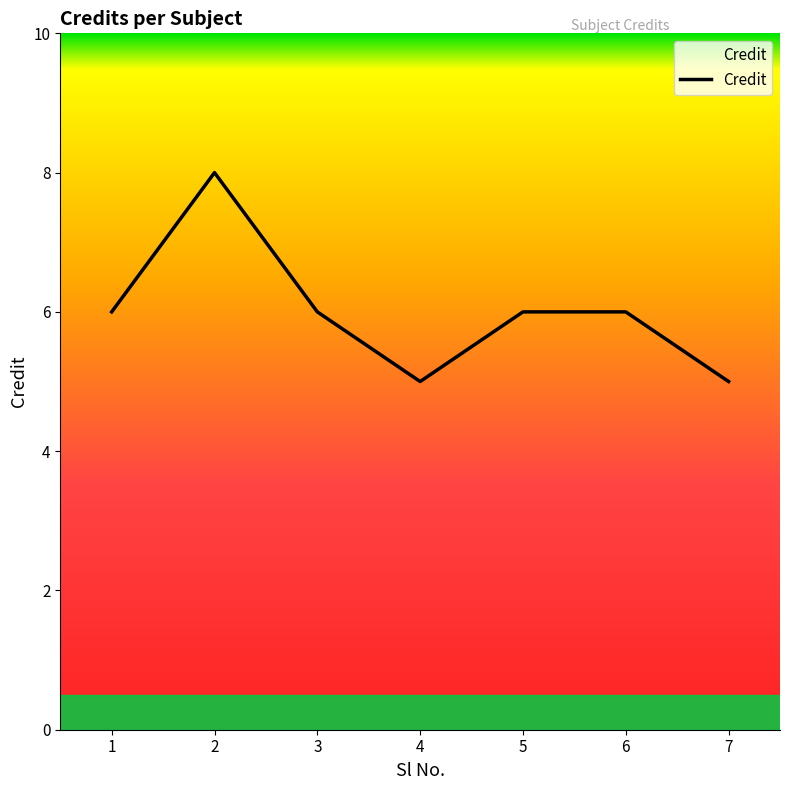

Where is the first local maximum?

2